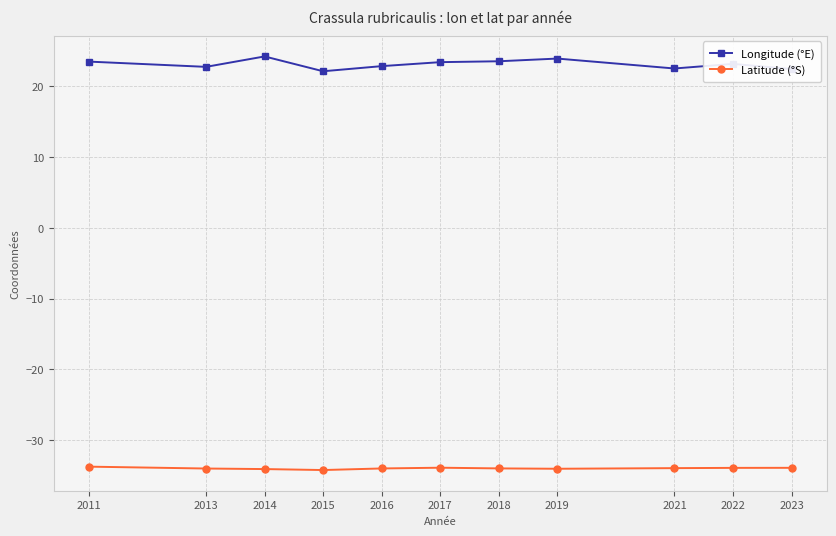

Rank the series by their maximum value, from lowest to highest.

Latitude (°S), Longitude (°E)